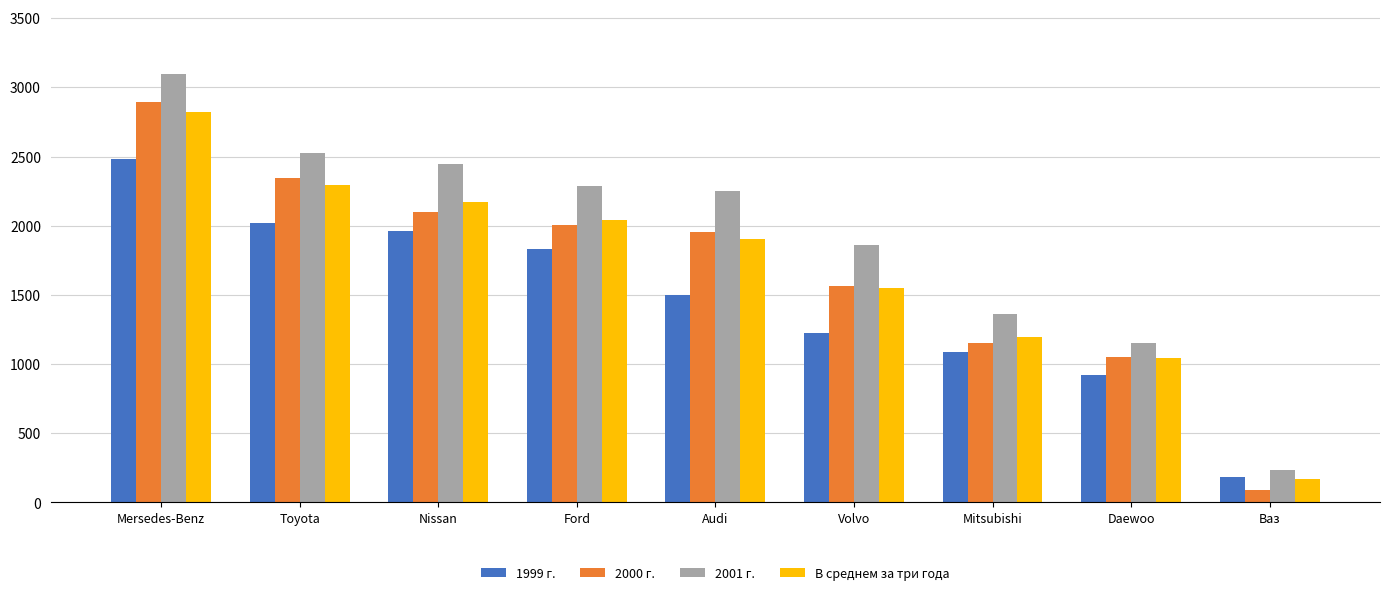

Reading left to right, list all the values displayed in this chart.

1999 г.: 2478.6	2019.6	1958.4	1829.9	1500.0	1224.0	1088.0	924.8	185.6
2000 г.: 2895.8	2345.8	2100.0	2005.0	1956.0	1565.0	1150.0	1050.0	93.8
2001 г.: 3098.3	2524.5	2448.0	2287.4	2250.0	1862.0	1360.0	1156.0	232.0
В среднем за три года: 2824.2	2296.6	2168.8	2040.8	1902.0	1550.3	1199.3	1043.6	170.5